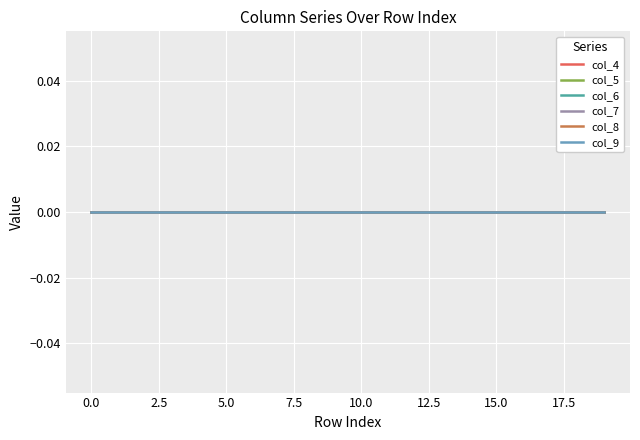

Which series ends up on top after the final intersection of col_5 and col_9?

col_5